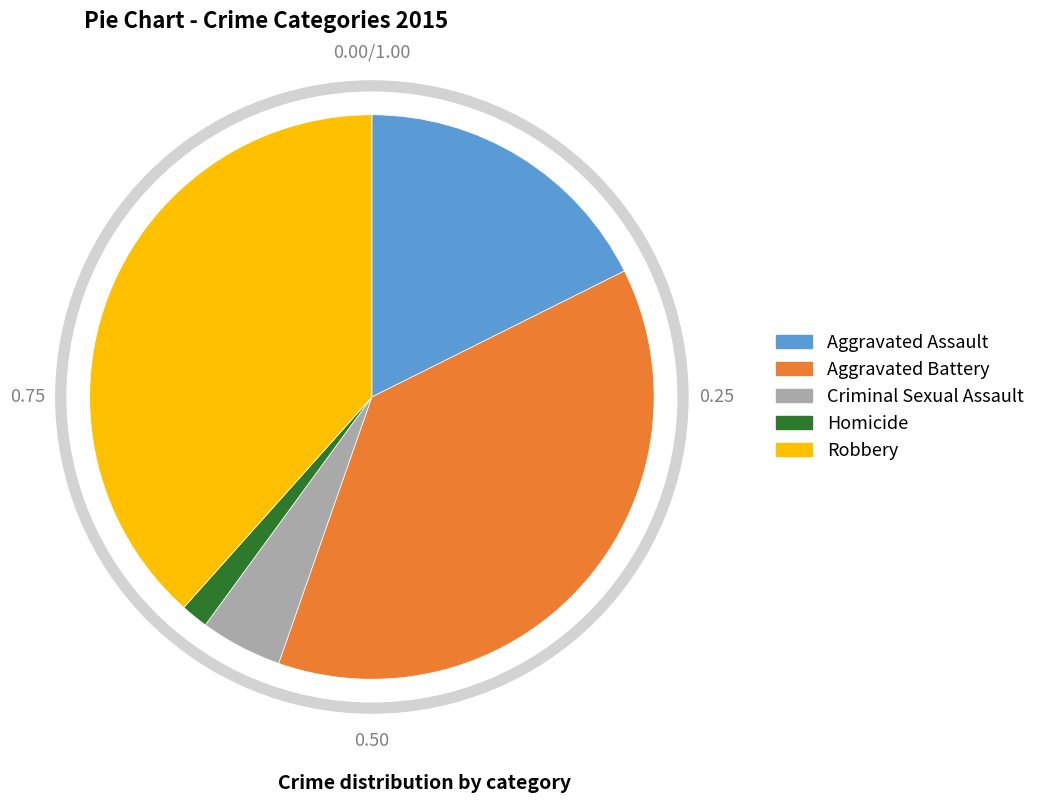

Is there a majority slice in this chart?

No